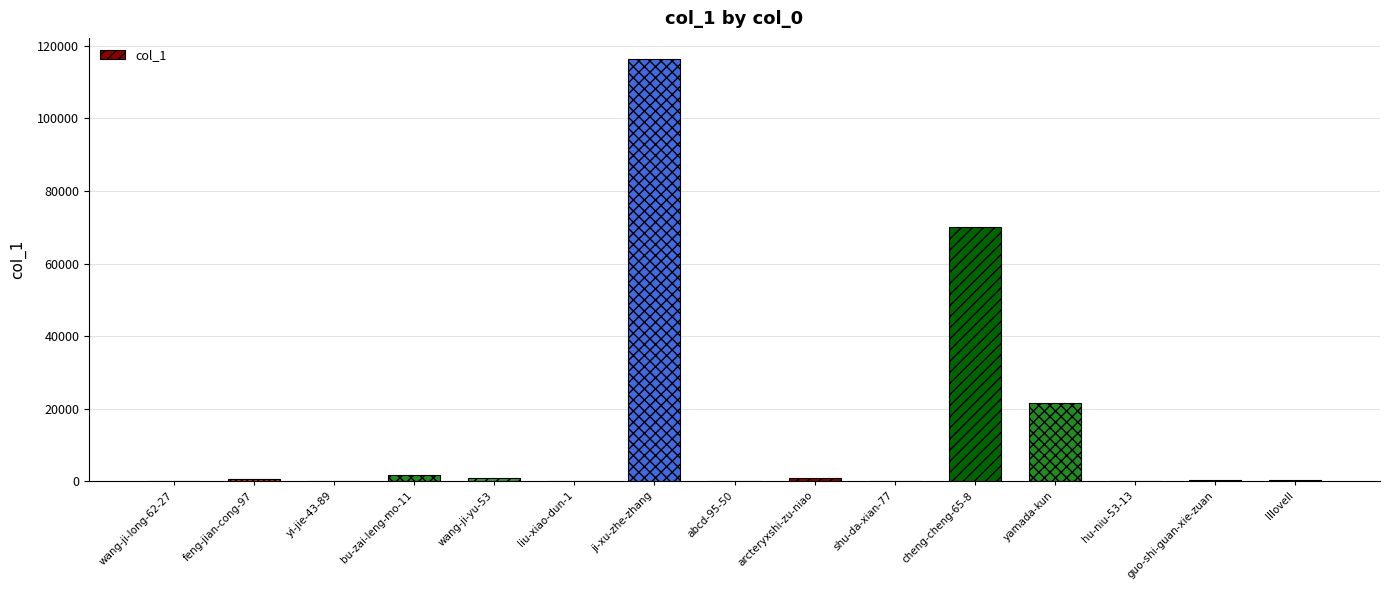

What is the greatest value displayed?

116396